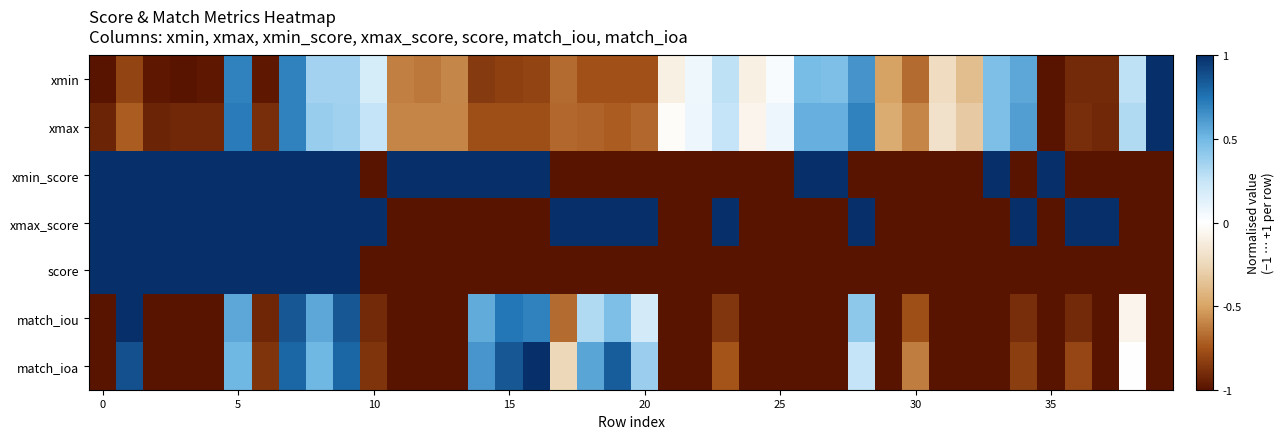

Reading left to right, extract all data points from this chart.

xmin: -1.0	-0.8	-1.0	-1.0	-1.0	0.7	-1.0	0.7	0.4	0.4	0.2	-0.6	-0.6	-0.6	-0.8	-0.8	-0.8	-0.7	-0.8	-0.8	-0.8	-0.1	0.1	0.3	-0.1	0.0	0.5	0.5	0.6	-0.5	-0.7	-0.2	-0.4	0.5	0.6	-1.0	-0.9	-0.9	0.3	1.0
xmax: -0.9	-0.7	-0.9	-0.9	-0.9	0.7	-0.9	0.7	0.4	0.4	0.3	-0.6	-0.6	-0.6	-0.8	-0.8	-0.8	-0.7	-0.7	-0.7	-0.7	-0.0	0.1	0.3	-0.1	0.1	0.5	0.5	0.7	-0.5	-0.6	-0.2	-0.3	0.5	0.6	-1.0	-0.9	-0.9	0.3	1.0
xmin_score: 1.0	1.0	1.0	1.0	1.0	1.0	1.0	1.0	1.0	1.0	-1.0	1.0	1.0	1.0	1.0	1.0	1.0	-1.0	-1.0	-1.0	-1.0	-1.0	-1.0	-1.0	-1.0	-1.0	1.0	1.0	-1.0	-1.0	-1.0	-1.0	-1.0	1.0	-1.0	1.0	-1.0	-1.0	-1.0	-1.0
xmax_score: 1.0	1.0	1.0	1.0	1.0	1.0	1.0	1.0	1.0	1.0	1.0	-1.0	-1.0	-1.0	-1.0	-1.0	-1.0	1.0	1.0	1.0	1.0	-1.0	-1.0	1.0	-1.0	-1.0	-1.0	-1.0	1.0	-1.0	-1.0	-1.0	-1.0	-1.0	1.0	-1.0	1.0	1.0	-1.0	-1.0
score: 1.0	1.0	1.0	1.0	1.0	1.0	1.0	1.0	1.0	1.0	-1.0	-1.0	-1.0	-1.0	-1.0	-1.0	-1.0	-1.0	-1.0	-1.0	-1.0	-1.0	-1.0	-1.0	-1.0	-1.0	-1.0	-1.0	-1.0	-1.0	-1.0	-1.0	-1.0	-1.0	-1.0	-1.0	-1.0	-1.0	-1.0	-1.0
match_iou: -1.0	1.0	-1.0	-1.0	-1.0	0.6	-0.9	0.9	0.6	0.9	-0.9	-1.0	-1.0	-1.0	0.6	0.7	0.7	-0.7	0.3	0.5	0.2	-1.0	-1.0	-0.9	-1.0	-1.0	-1.0	-1.0	0.4	-1.0	-0.8	-1.0	-1.0	-1.0	-0.9	-1.0	-0.9	-1.0	-0.1	-1.0
match_ioa: -1.0	0.9	-1.0	-1.0	-1.0	0.5	-0.9	0.8	0.5	0.8	-0.9	-1.0	-1.0	-1.0	0.6	0.9	1.0	-0.2	0.6	0.8	0.4	-1.0	-1.0	-0.8	-1.0	-1.0	-1.0	-1.0	0.2	-1.0	-0.6	-1.0	-1.0	-1.0	-0.8	-1.0	-0.8	-1.0	0.0	-1.0